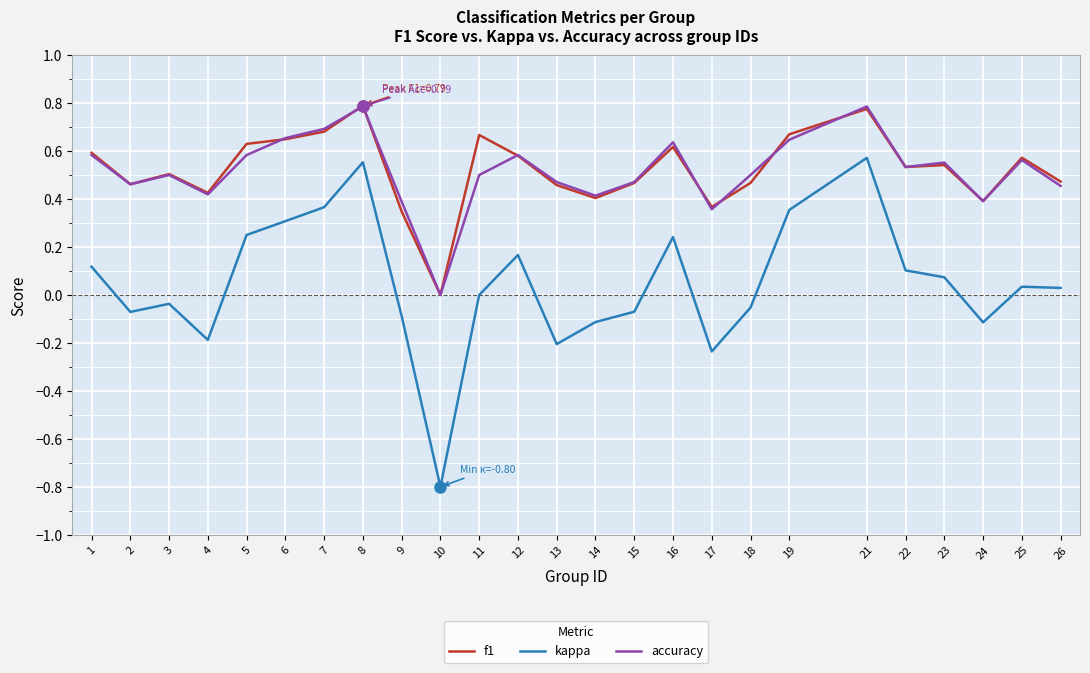

Which series has the widest spread of values?

kappa